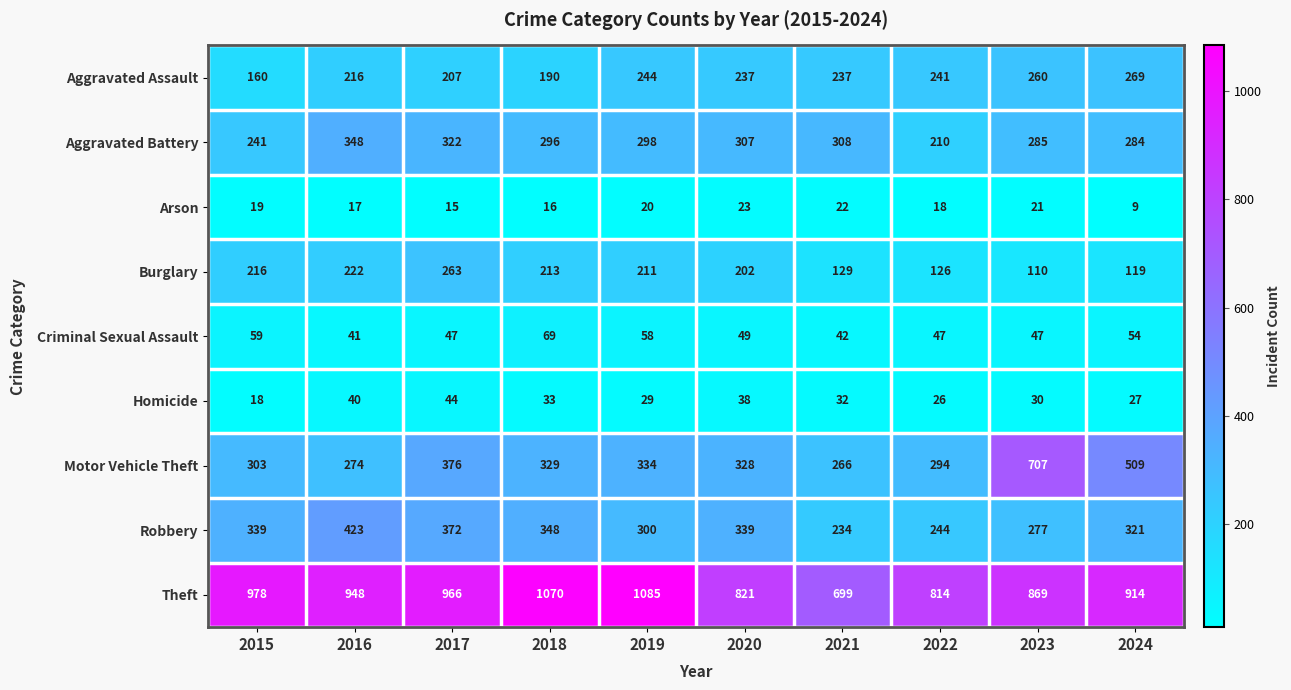

Which label corresponds to the largest value in the chart?

2019